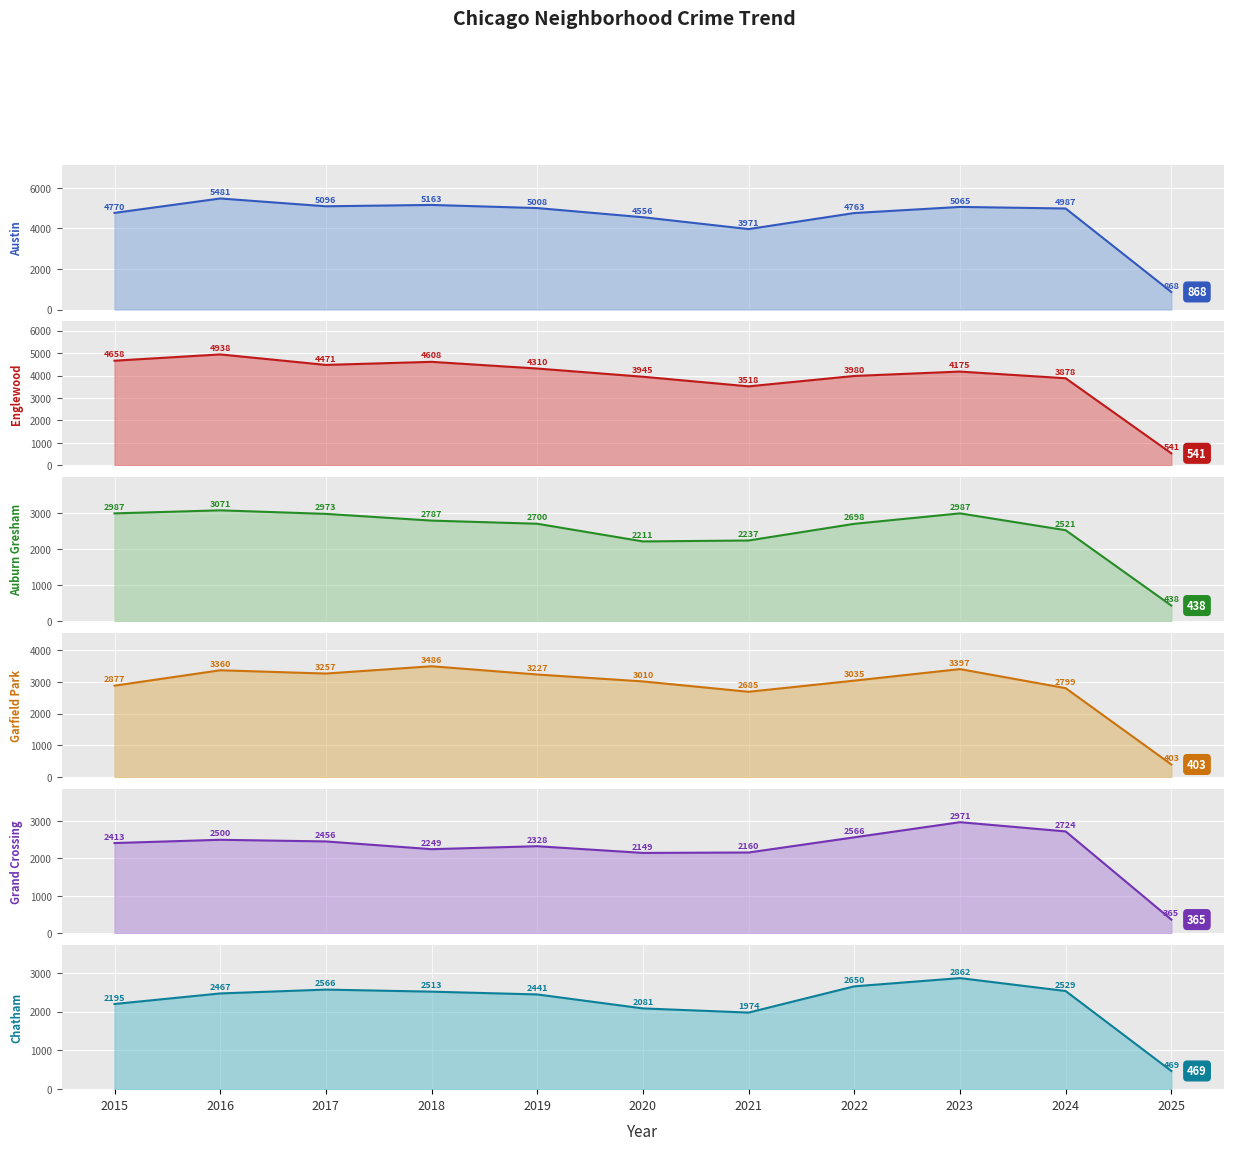

How many values in the Austin series are below 4987?

5